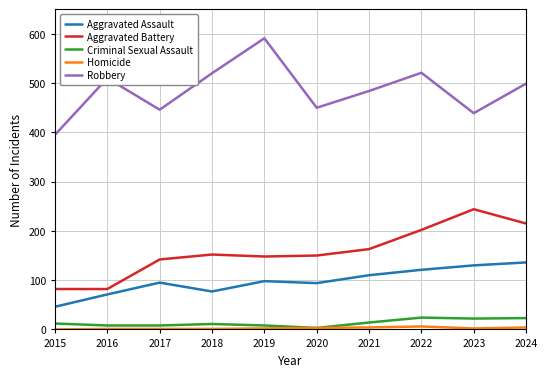

What is the difference between the maximum and minimum values in the Criminal Sexual Assault series?

21